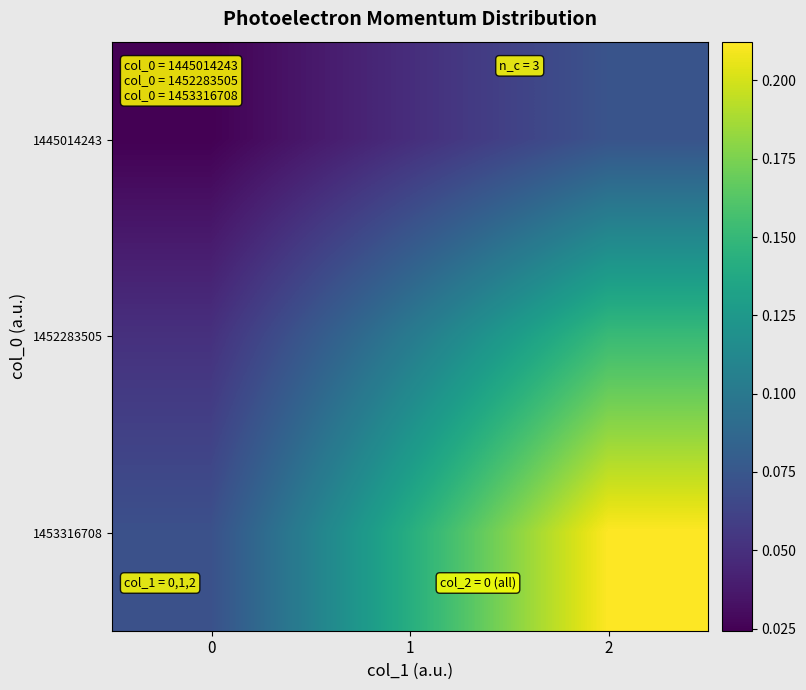

Which has a higher value, 2 or 1?

2